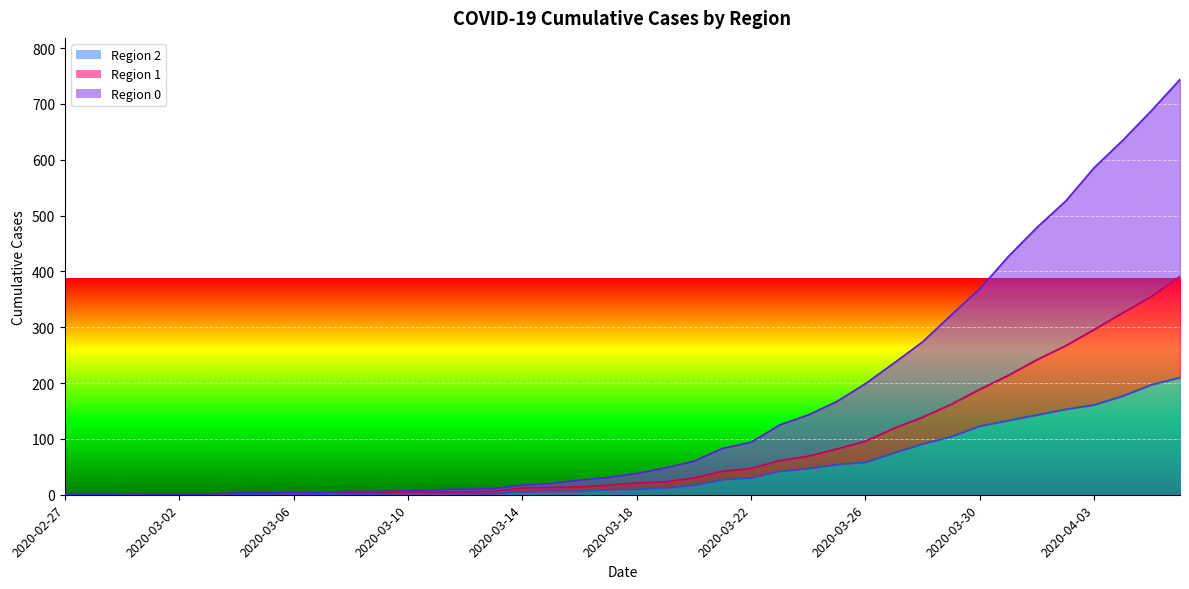

At which label does 0 reach its minimum?

2020-02-27